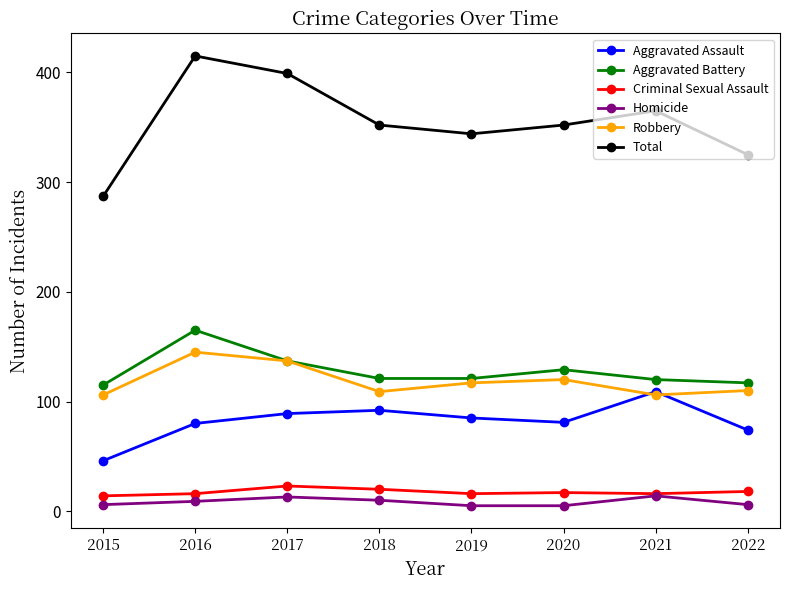

What is the approximate value of Total at 2018, to the nearest 5?

350